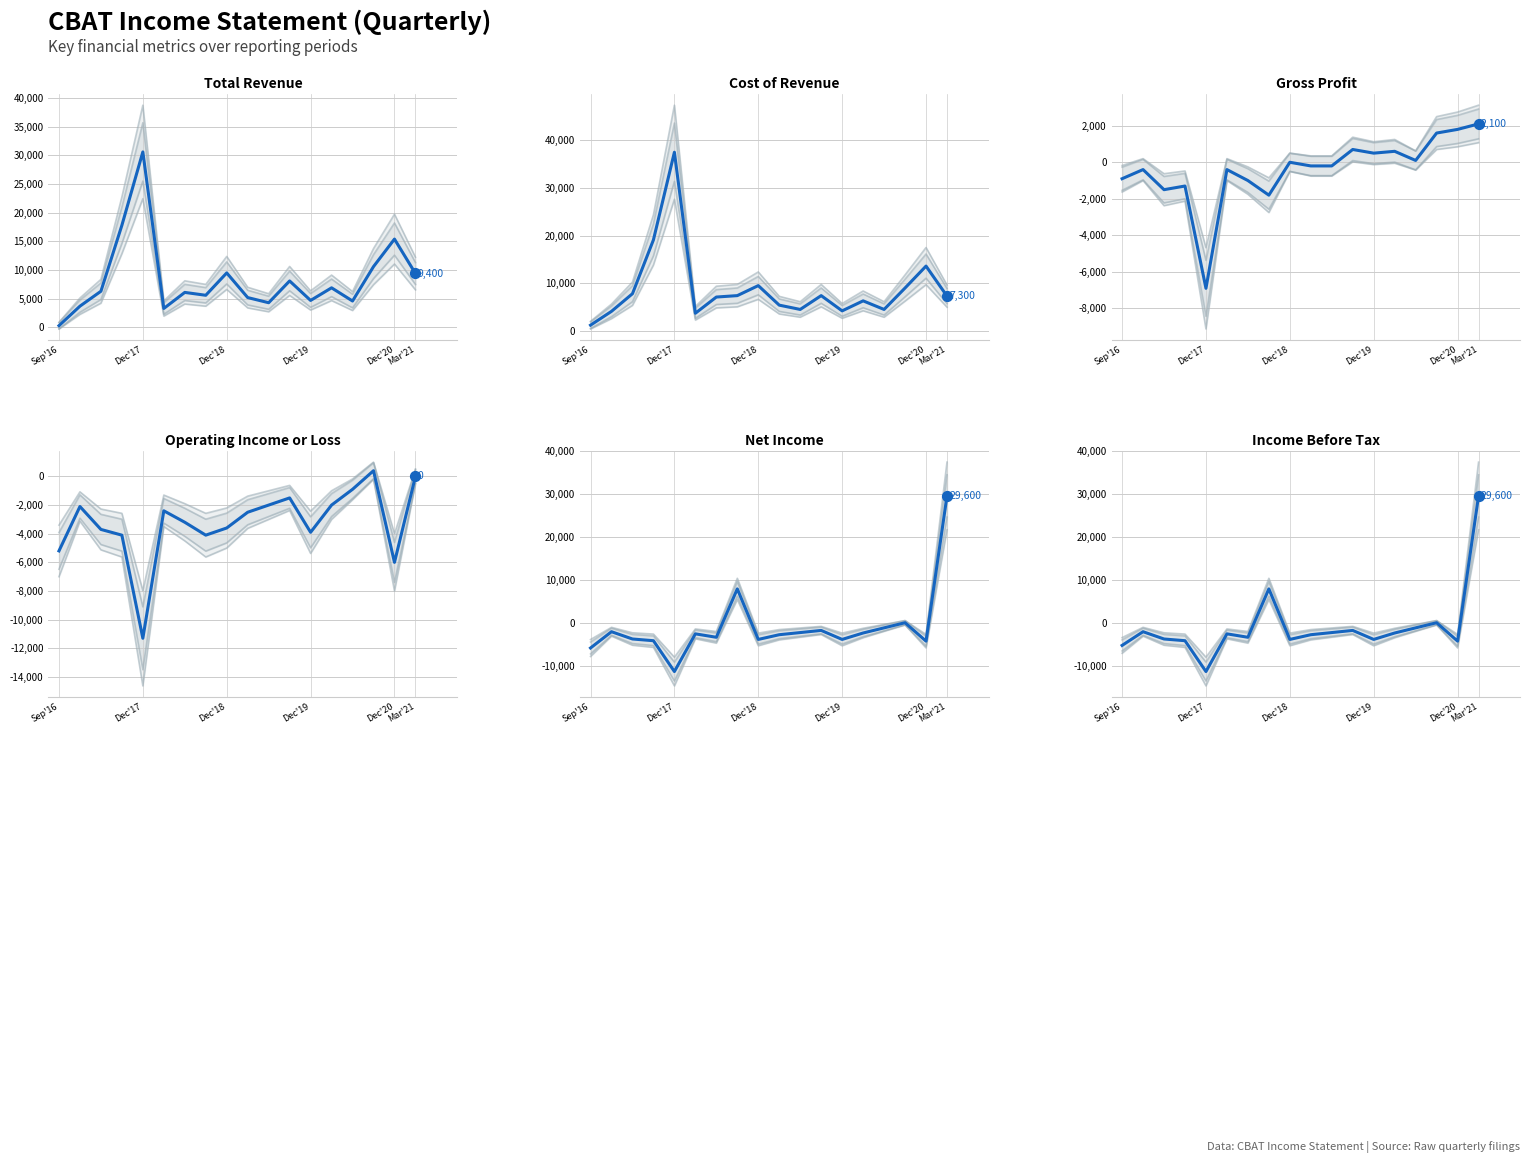

What are all the series names shown in the legend?

Total Revenue, Cost of Revenue, Gross Profit, Operating Income or Loss, Net Income, Income Before Tax